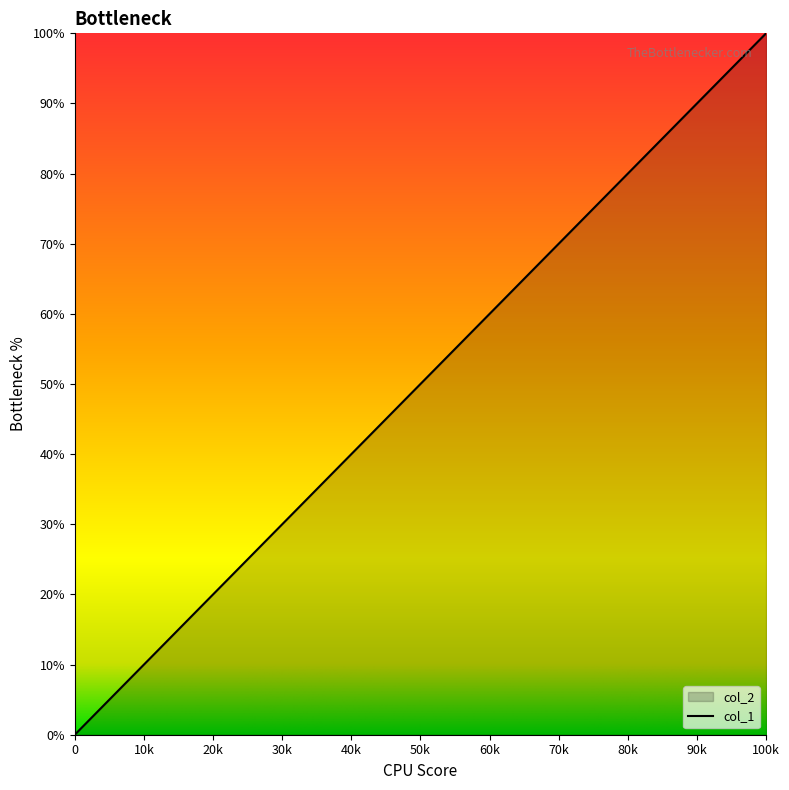

True or false: the data shows -59 at 0.

False